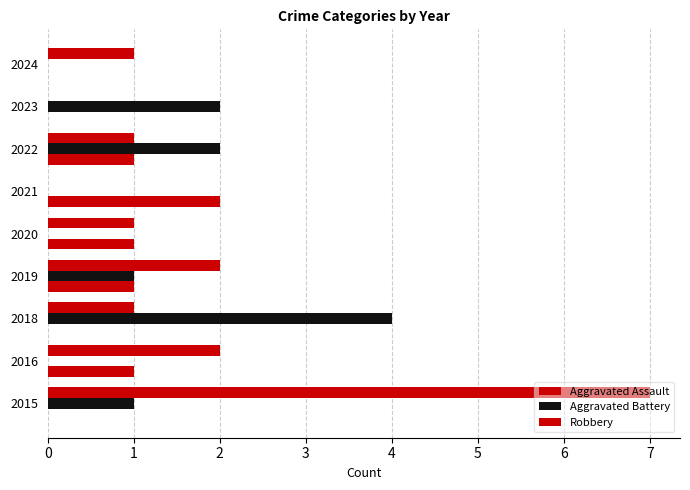

Count the Robbery values in the range 1 to 2.

6